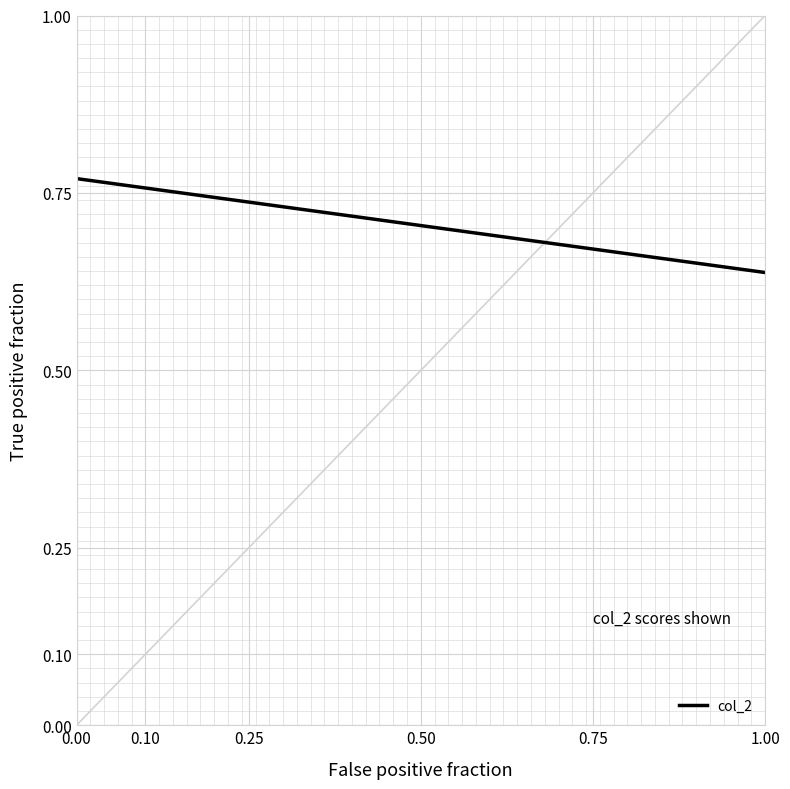

Is this an area chart (filled region under the line)?

No